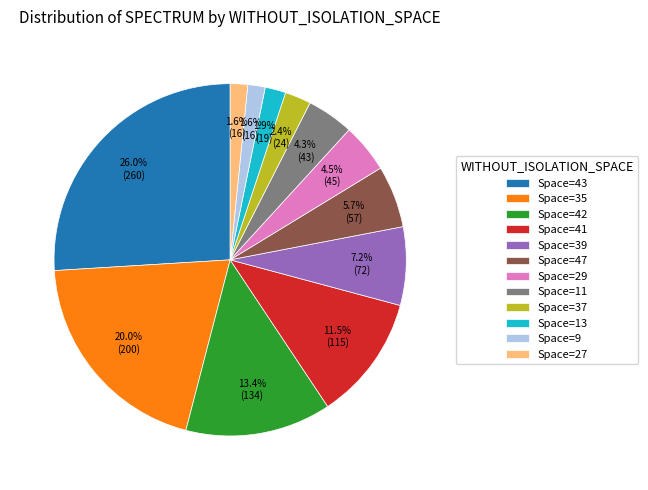

Is Space=29 the majority of the pie?

No